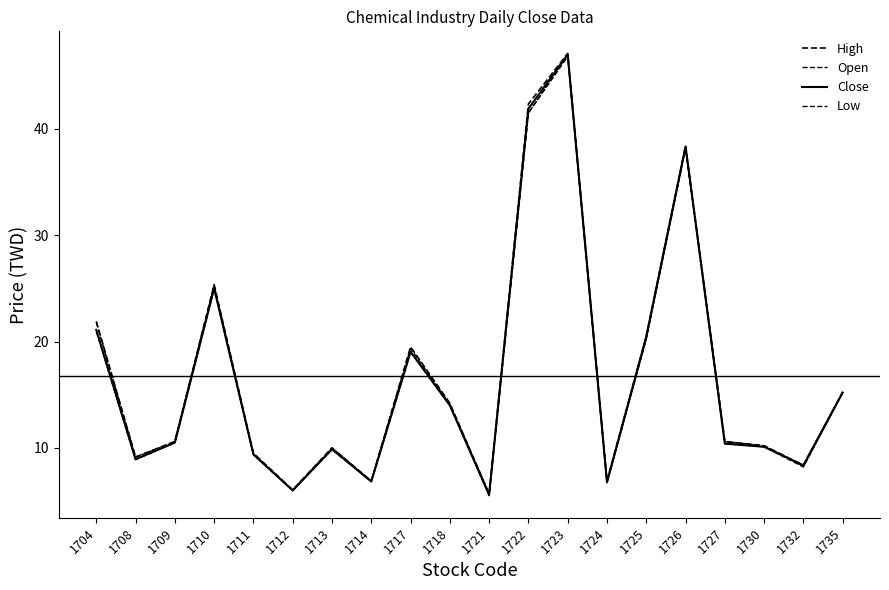

What is the difference between the maximum and minimum values in the High series?

41.4